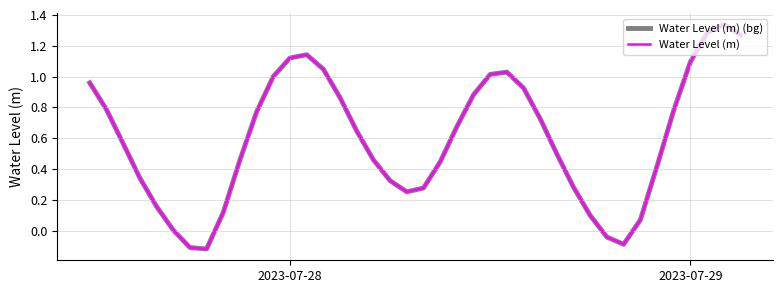

Does the chart display data point markers on the line(s)?

No